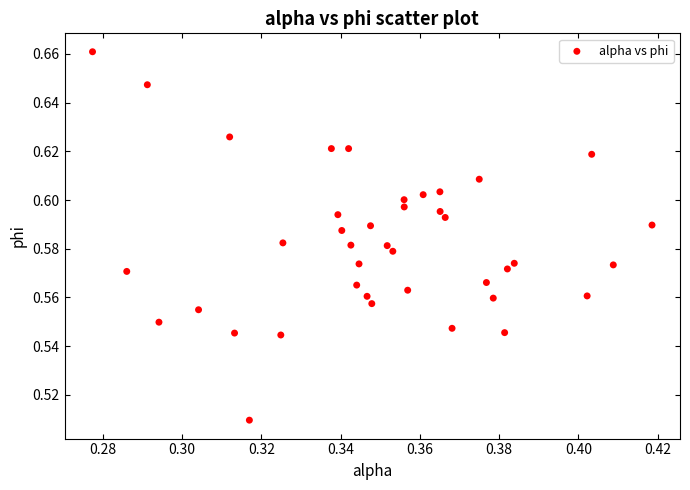

Count the number of points in this scatter plot.

40